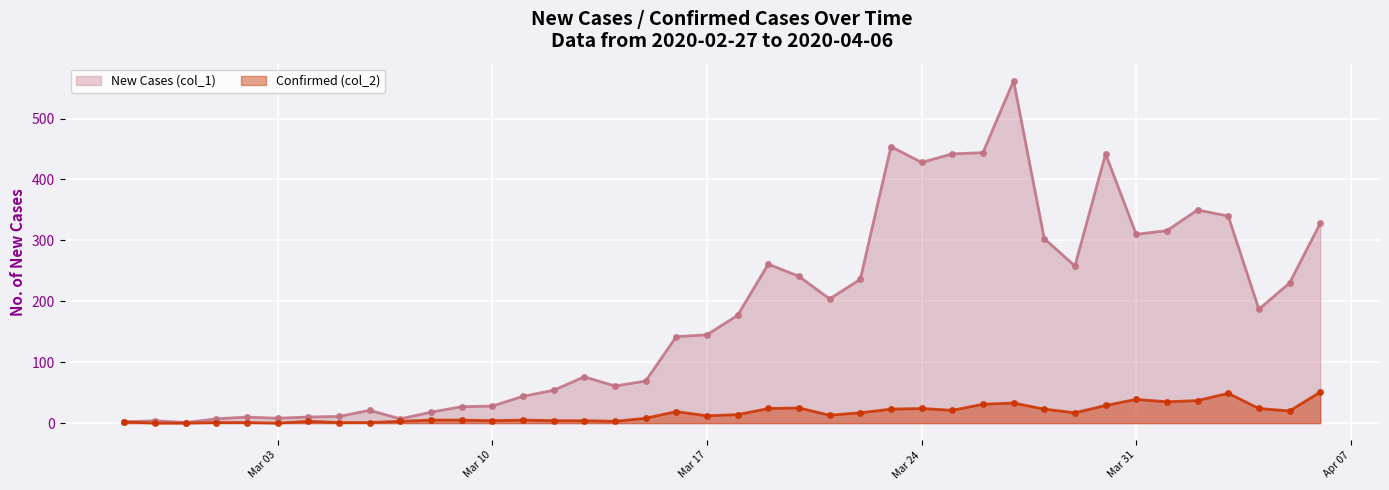

What is the label of the 39th point from the left?

2020-04-05